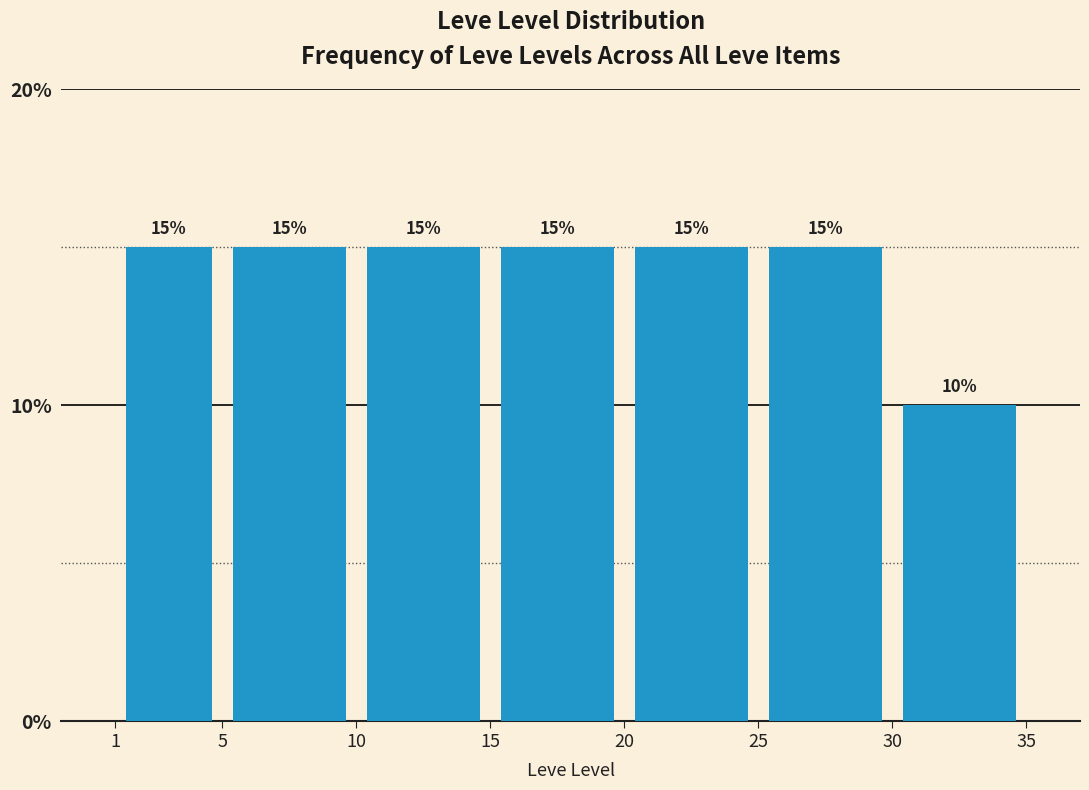

Reading left to right, list every bar in this chart as the range it spans on the x-axis followed by its height.

1 to 5: 15
5 to 10: 15
10 to 15: 15
15 to 20: 15
20 to 25: 15
25 to 30: 15
30 to 35: 10